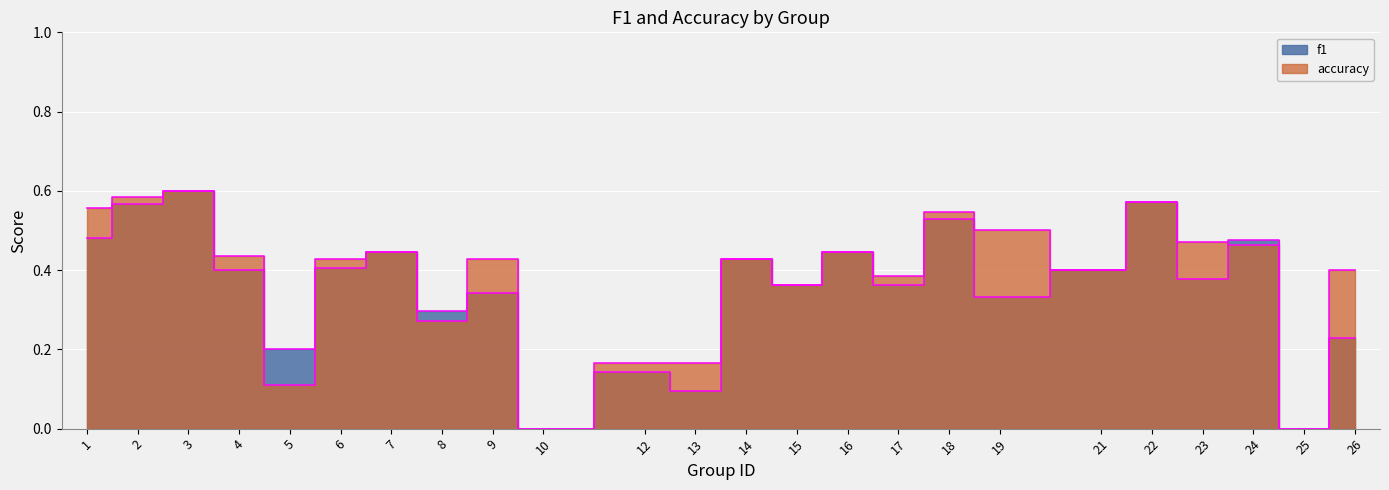

The f1 series shows 0.4 at 7. True or false?

True